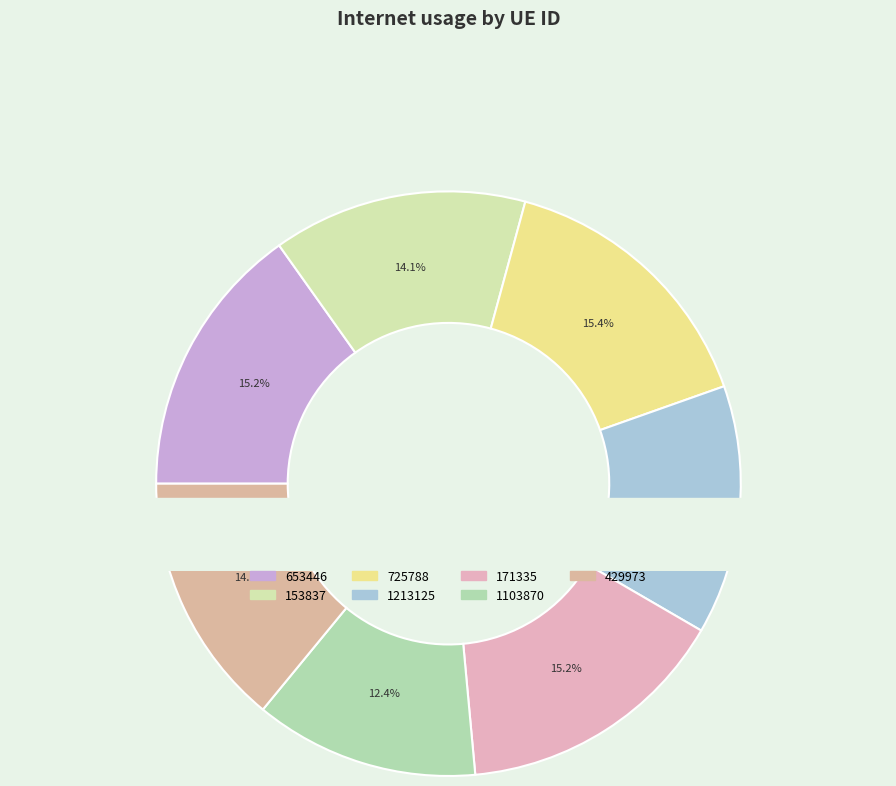

Count the number of slices in the pie.

7